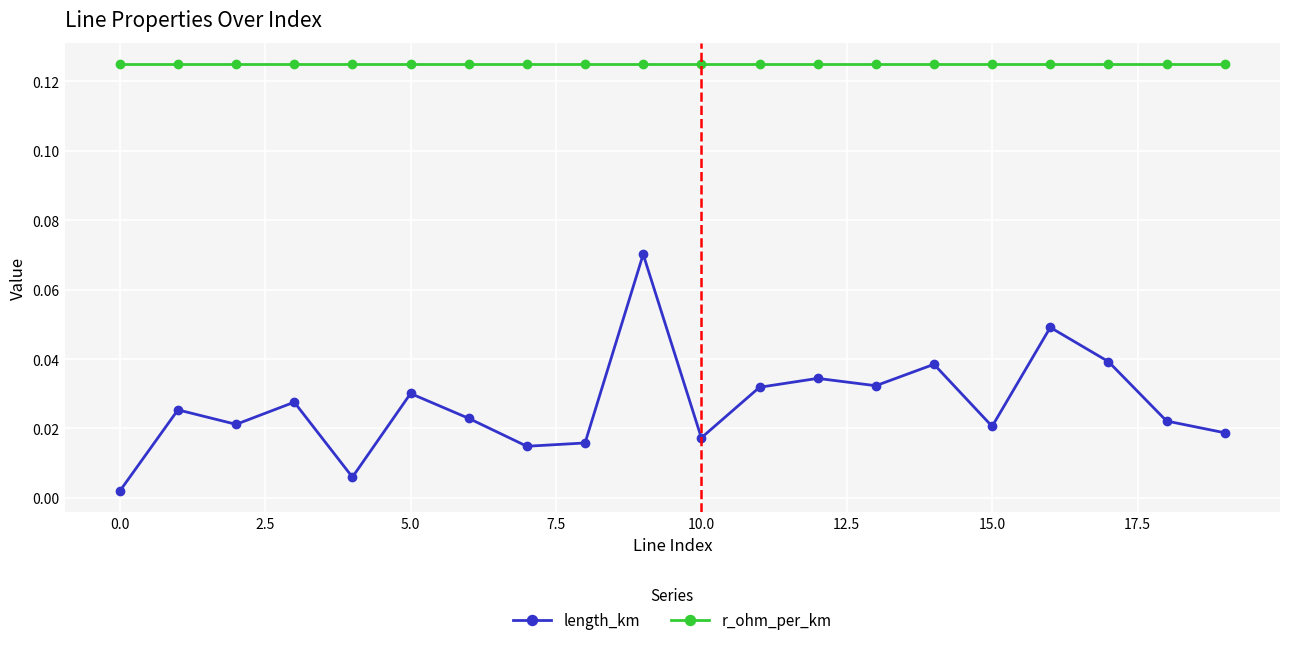

What is the sum of all r_ohm_per_km values?

2.5